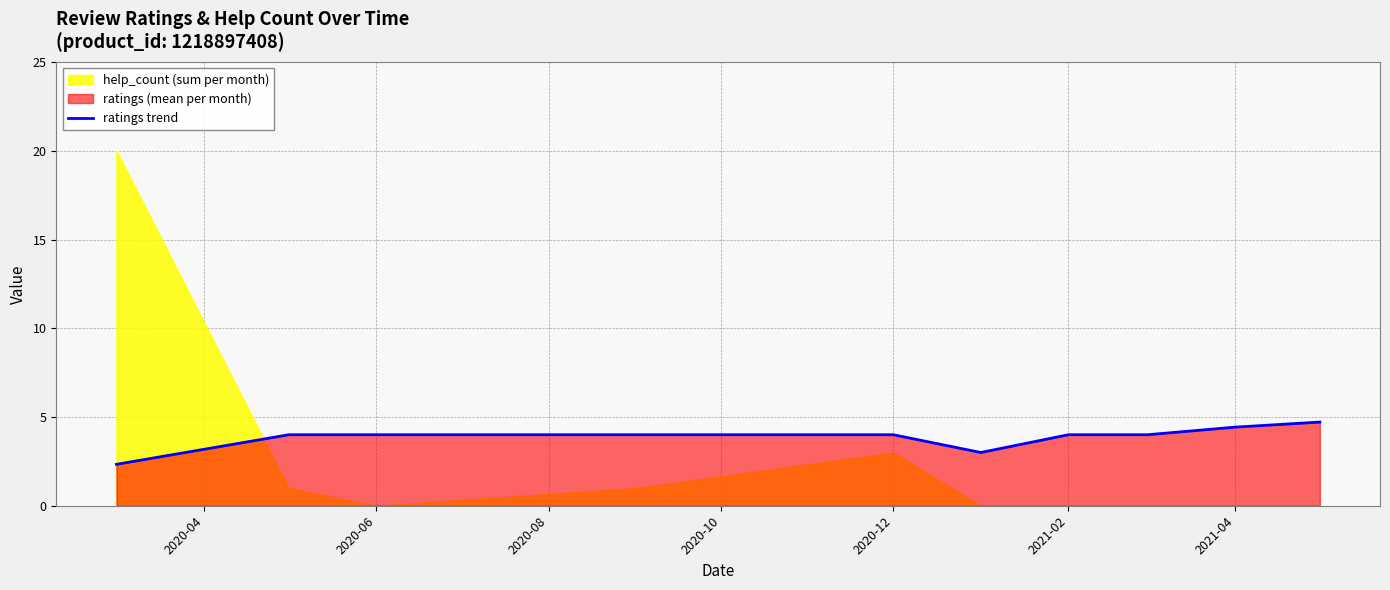

What is the difference between the maximum and minimum values?

2.4